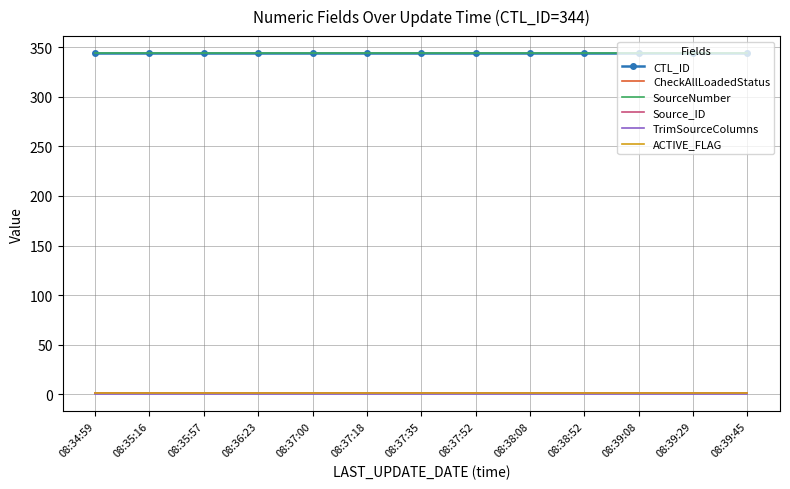

Rank the series at 08:36:23 from lowest to highest value.

TrimSourceColumns, CheckAllLoadedStatus, Source_ID, ACTIVE_FLAG, CTL_ID, SourceNumber